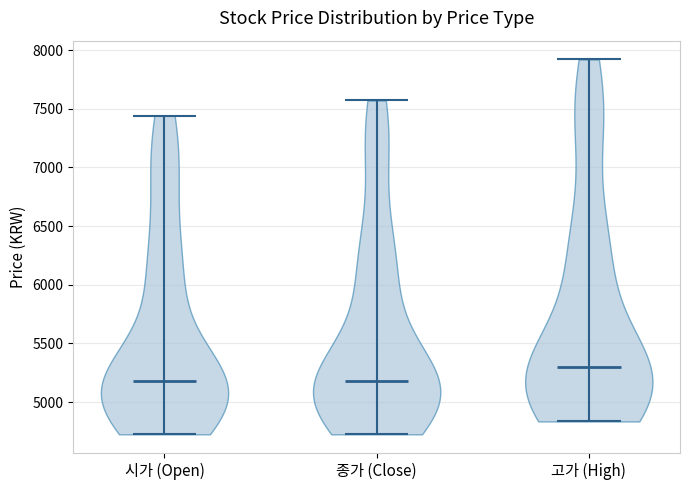

Reading left to right, read every violin against the y-axis: where its median line is, and the lowest and highest points it reaches. The values are not printed on the chart, so give them approximately, as read against the axis.

시가 (Open): median line 5200, lowest point 4750, highest point 7450
종가 (Close): median line 5200, lowest point 4750, highest point 7550
고가 (High): median line 5300, lowest point 4850, highest point 7900